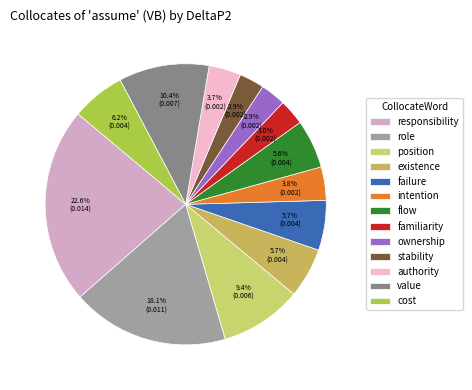

How many segments does this pie chart have?

13